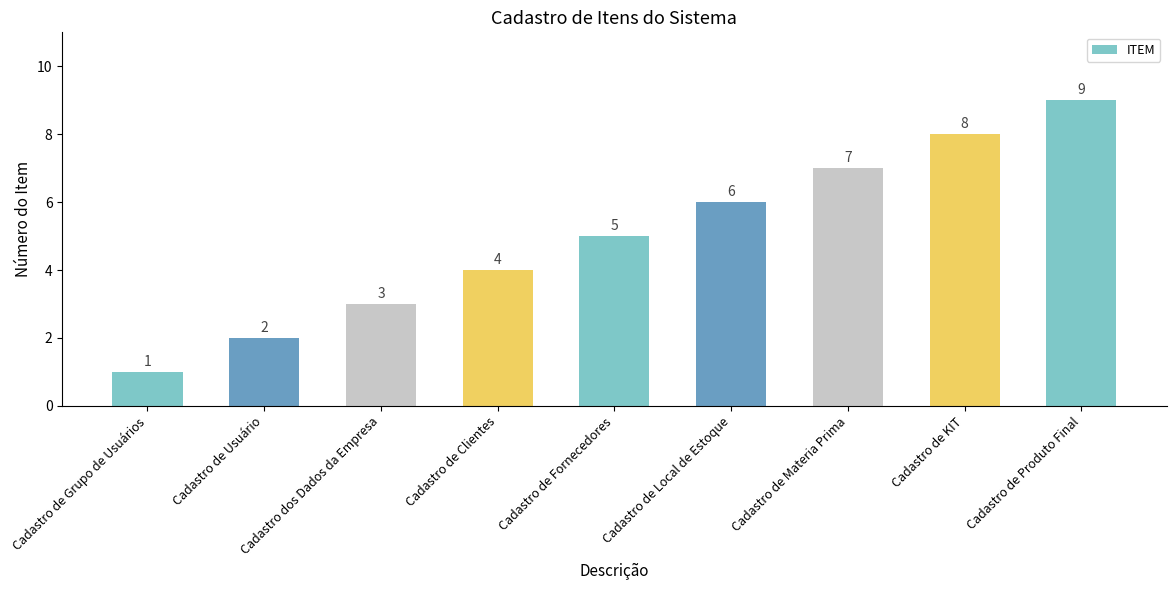

What is the difference between the values at Cadastro dos Dados da Empresa and Cadastro de Grupo de Usuários?

2